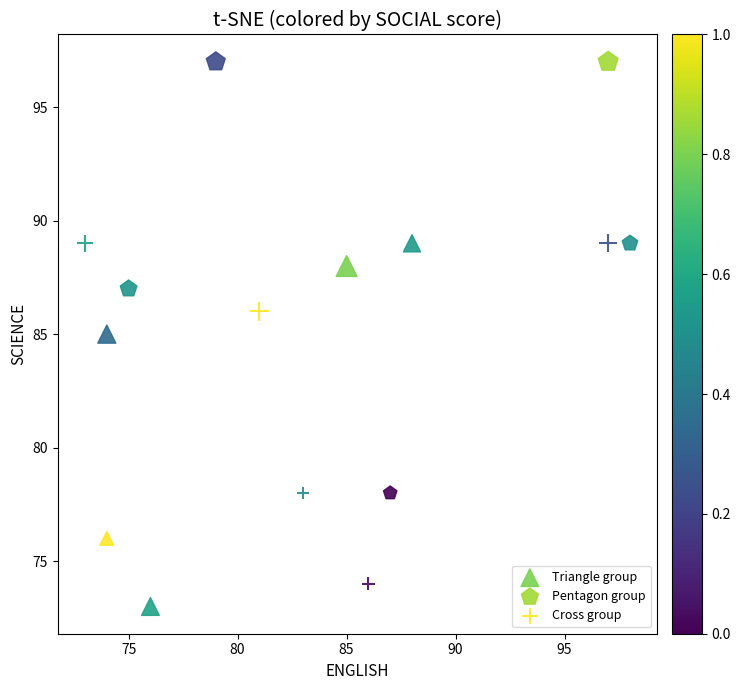

Which series has the widest spread of Y values?

Pentagon group